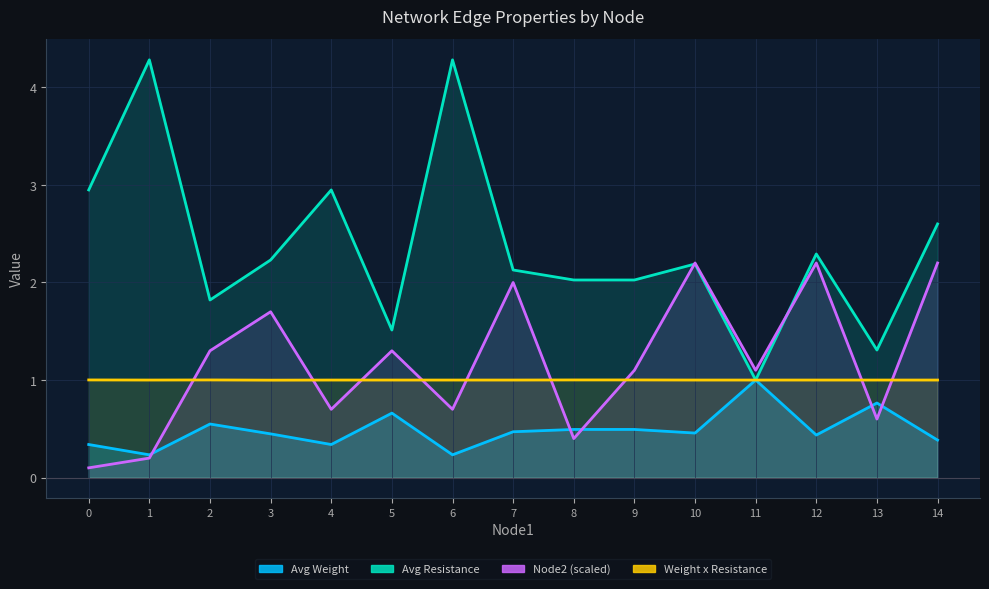

Does the chart have visible grid lines?

Yes